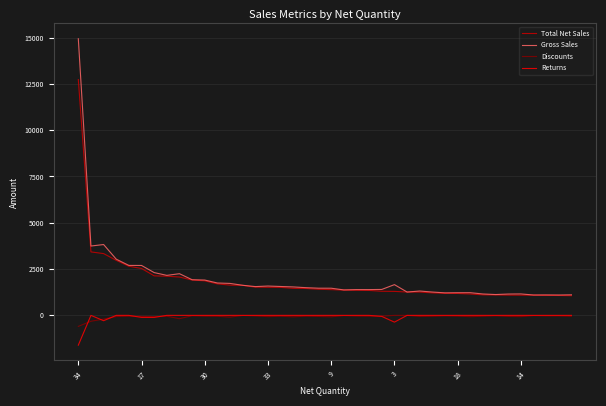

True or false: Discounts and Total Net Sales cross at least once.

False